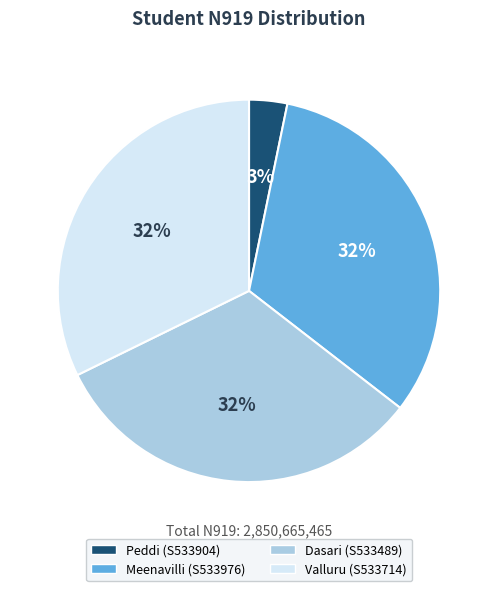

How many segments does this pie chart have?

4